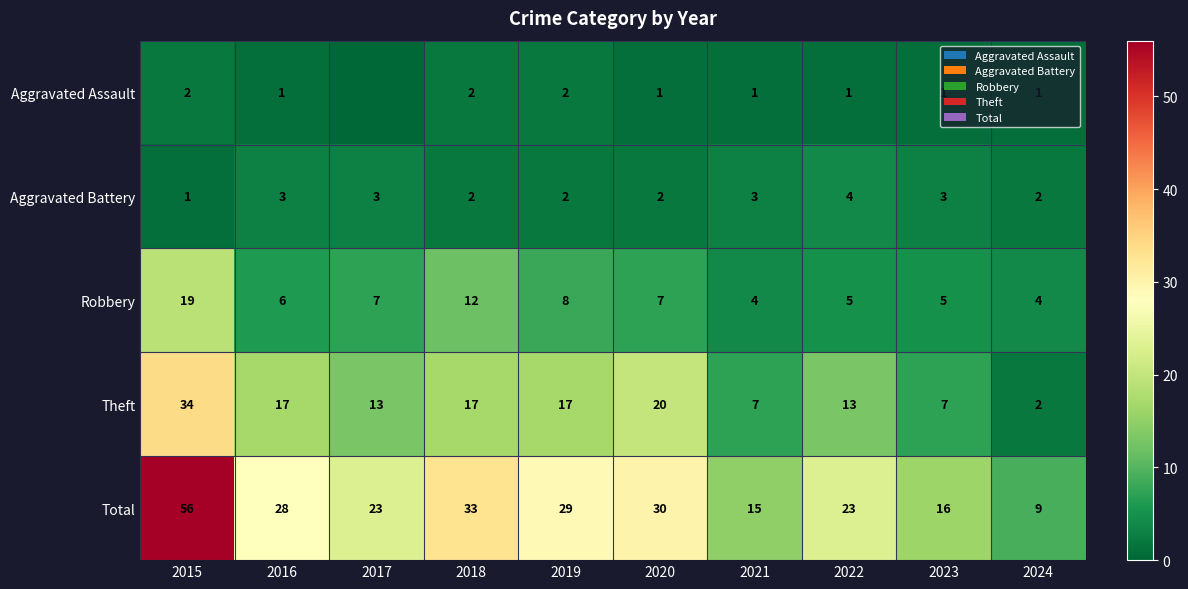

At which label does Total reach its minimum?

2024